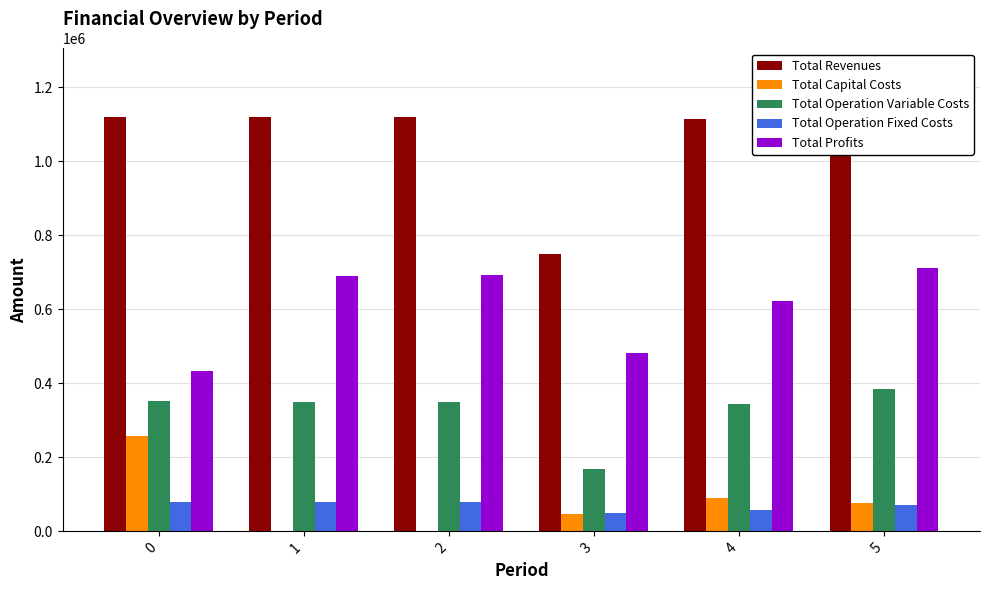

Reading left to right, what are all the values shown in this chart?

Total Revenues: 0=1119682.6	1=1119682.6	2=1119682.6	3=747817.8	4=1112710.9	5=1242152.9
Total Capital Costs: 0=257312.0	1=0.0	2=0.0	3=47200.0	4=88800.0	5=75584.0
Total Operation Variable Costs: 0=351641.6	1=350535.0	2=349426.9	3=168281.7	4=343351.0	5=384842.0
Total Operation Fixed Costs: 0=78072.4	1=78072.4	2=78072.4	3=49404.9	4=58736.5	5=70655.6
Total Profits: 0=432656.6	1=691075.2	2=692183.3	3=482931.2	4=621823.4	5=711071.3